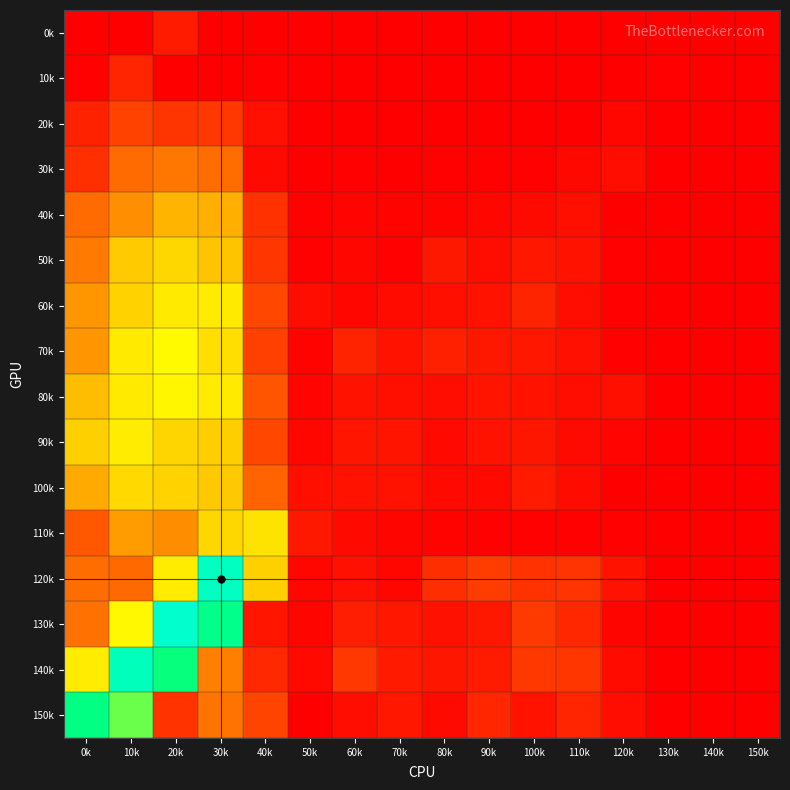

Reading left to right, list all the values displayed in this chart.

0k: 0k=-3.2	10k=-3.2	20k=-2.7	30k=-3.2	40k=-3.2	50k=-3.1	60k=-3.2	70k=-3.2	80k=-3.2	90k=-3.2	100k=-3.2	110k=-3.1	120k=-3.2	130k=-3.1	140k=-3.2	150k=-3.2
10k: 0k=-3.1	10k=-2.5	20k=-3.2	30k=-3.1	40k=-3.1	50k=-3.2	60k=-3.2	70k=-3.2	80k=-3.2	90k=-3.2	100k=-3.2	110k=-3.1	120k=-3.2	130k=-3.1	140k=-3.2	150k=-3.2
20k: 0k=-2.6	10k=-2.0	20k=-2.3	30k=-2.2	40k=-2.9	50k=-3.1	60k=-3.1	70k=-3.1	80k=-3.1	90k=-3.1	100k=-3.2	110k=-3.2	120k=-3.0	130k=-3.1	140k=-3.2	150k=-3.2
30k: 0k=-2.3	10k=-1.7	20k=-1.6	30k=-1.7	40k=-3.0	50k=-3.1	60k=-3.1	70k=-3.1	80k=-3.1	90k=-3.1	100k=-3.1	110k=-3.0	120k=-2.9	130k=-3.1	140k=-3.2	150k=-3.2
40k: 0k=-1.7	10k=-1.4	20k=-1.1	30k=-1.1	40k=-2.3	50k=-3.1	60k=-3.1	70k=-3.1	80k=-3.1	90k=-3.0	100k=-3.0	110k=-2.9	120k=-3.1	130k=-3.1	140k=-3.2	150k=-3.2
50k: 0k=-1.6	10k=-1.0	20k=-0.9	30k=-1.0	40k=-2.2	50k=-3.1	60k=-3.0	70k=-3.1	80k=-2.7	90k=-2.9	100k=-2.7	110k=-2.8	120k=-3.1	130k=-3.1	140k=-3.2	150k=-3.2
60k: 0k=-1.3	10k=-0.9	20k=-0.8	30k=-0.8	40k=-2.0	50k=-2.9	60k=-3.0	70k=-2.9	80k=-2.9	90k=-2.8	100k=-2.5	110k=-2.9	120k=-3.1	130k=-3.1	140k=-3.2	150k=-3.2
70k: 0k=-1.3	10k=-0.8	20k=-0.7	30k=-0.8	40k=-2.1	50k=-3.1	60k=-2.6	70k=-2.8	80k=-2.6	90k=-2.7	100k=-2.7	110k=-2.9	120k=-3.1	130k=-3.1	140k=-3.2	150k=-3.2
80k: 0k=-1.1	10k=-0.8	20k=-0.7	30k=-0.8	40k=-1.9	50k=-3.1	60k=-2.8	70k=-2.9	80k=-2.9	90k=-2.8	100k=-2.8	110k=-2.9	120k=-2.9	130k=-3.1	140k=-3.2	150k=-3.2
90k: 0k=-0.9	10k=-0.8	20k=-0.9	30k=-0.9	40k=-2.0	50k=-3.0	60k=-2.8	70k=-2.8	80k=-3.0	90k=-2.8	100k=-2.8	110k=-3.0	120k=-3.1	130k=-3.1	140k=-3.2	150k=-3.2
100k: 0k=-1.2	10k=-0.9	20k=-0.9	30k=-1.0	40k=-1.7	50k=-2.9	60k=-2.8	70k=-2.8	80k=-3.0	90k=-3.0	100k=-2.7	110k=-2.9	120k=-3.1	130k=-3.1	140k=-3.2	150k=-3.2
110k: 0k=-1.8	10k=-1.3	20k=-1.4	30k=-0.9	40k=-0.8	50k=-2.7	60k=-3.0	70k=-3.1	80k=-3.1	90k=-3.1	100k=-3.1	110k=-3.1	120k=-3.1	130k=-3.2	140k=-3.2	150k=-3.2
120k: 0k=-1.7	10k=-1.7	20k=-0.8	30k=0.6	40k=-0.9	50k=-3.0	60k=-2.9	70k=-3.0	80k=-2.4	90k=-2.1	100k=-2.3	110k=-2.3	120k=-2.8	130k=-3.2	140k=-3.2	150k=-3.2
130k: 0k=-1.6	10k=-0.7	20k=0.7	30k=0.1	40k=-2.8	50k=-3.1	60k=-2.6	70k=-2.8	80k=-2.9	90k=-2.7	100k=-2.2	110k=-2.5	120k=-3.1	130k=-3.1	140k=-3.2	150k=-3.2
140k: 0k=-0.8	10k=0.5	20k=-0.1	30k=-1.5	40k=-2.5	50k=-3.0	60k=-2.2	70k=-2.7	80k=-2.8	90k=-2.7	100k=-2.2	110k=-2.2	120k=-2.9	130k=-3.1	140k=-3.2	150k=-3.2
150k: 0k=-0.0	10k=-0.3	20k=-2.3	30k=-1.6	40k=-2.0	50k=-3.1	60k=-2.9	70k=-2.8	80k=-3.0	90k=-2.5	100k=-2.8	110k=-2.5	120k=-2.9	130k=-3.2	140k=-3.2	150k=-3.2